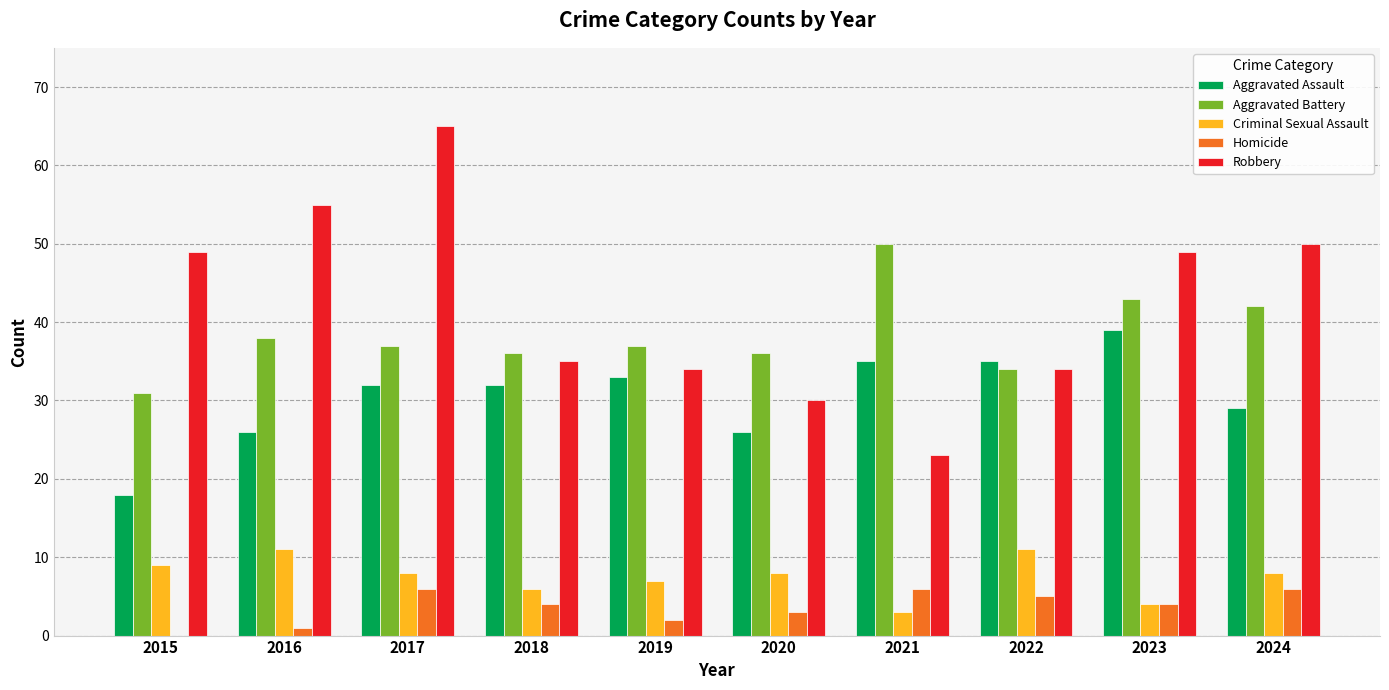

Are the bars grouped side by side (vs. stacked)?

Yes